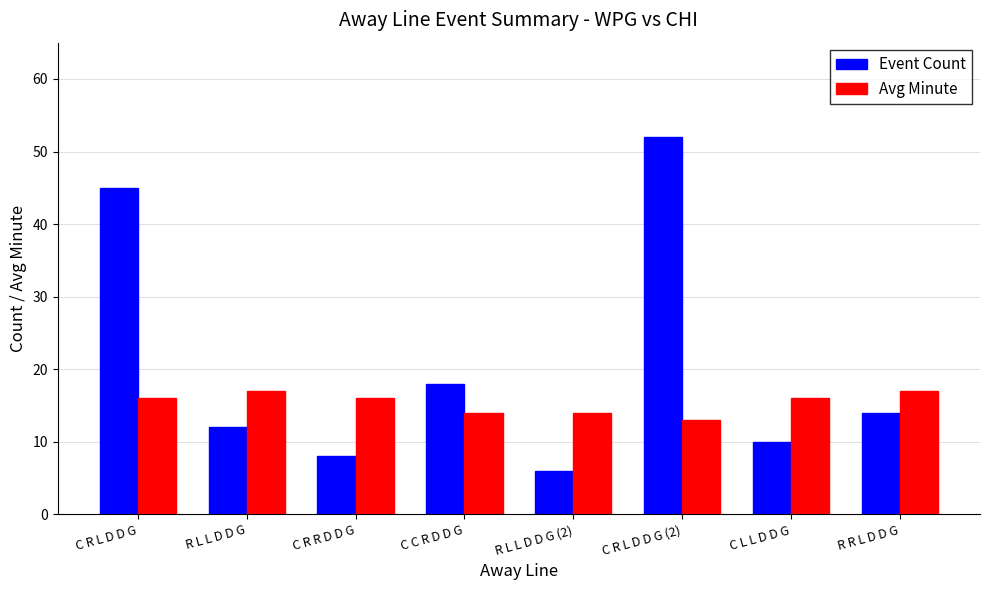

What is the total value across all series at R R L D D G?

31